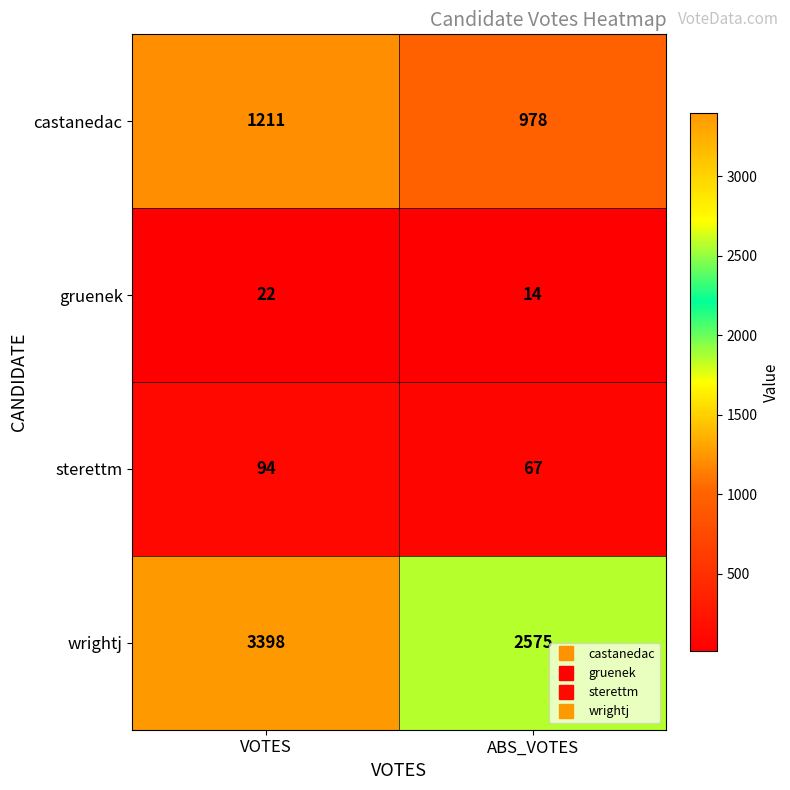

Reading left to right, list all the values displayed in this chart.

castanedac: 1211	978
gruenek: 22	14
sterettm: 94	67
wrightj: 3398	2575